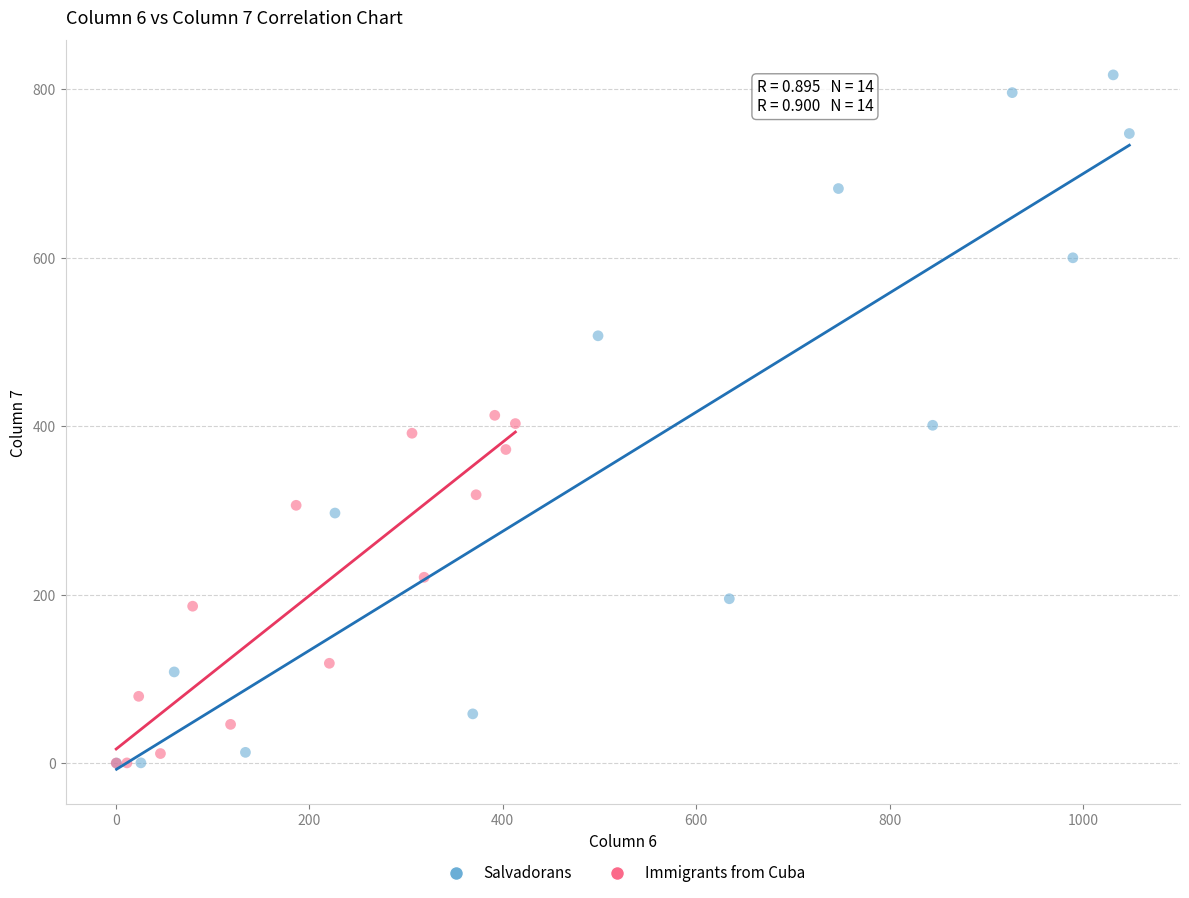

Which series reaches the maximum Y coordinate?

Salvadorans